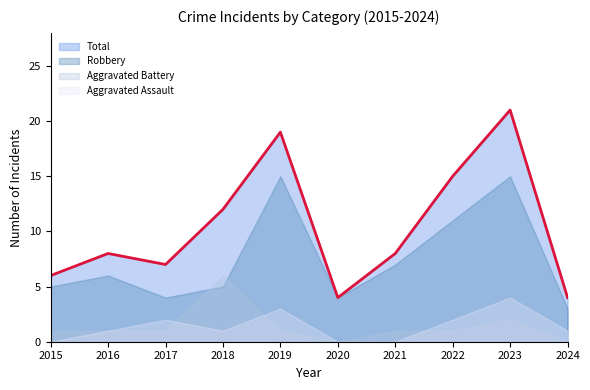

What is the total value across all series at 2017?

14